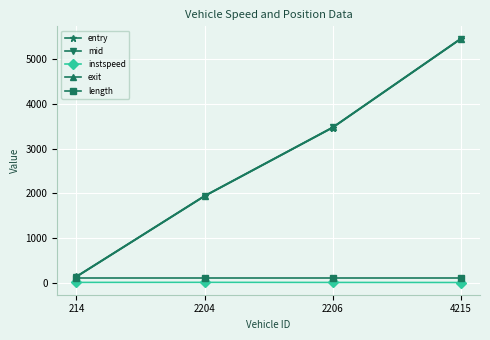

Is the value of mid at 2206 greater than the value of exit at 4215?

No